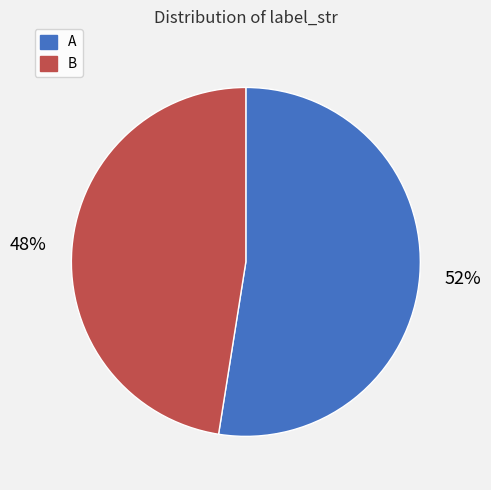

How many segments does this pie chart have?

2